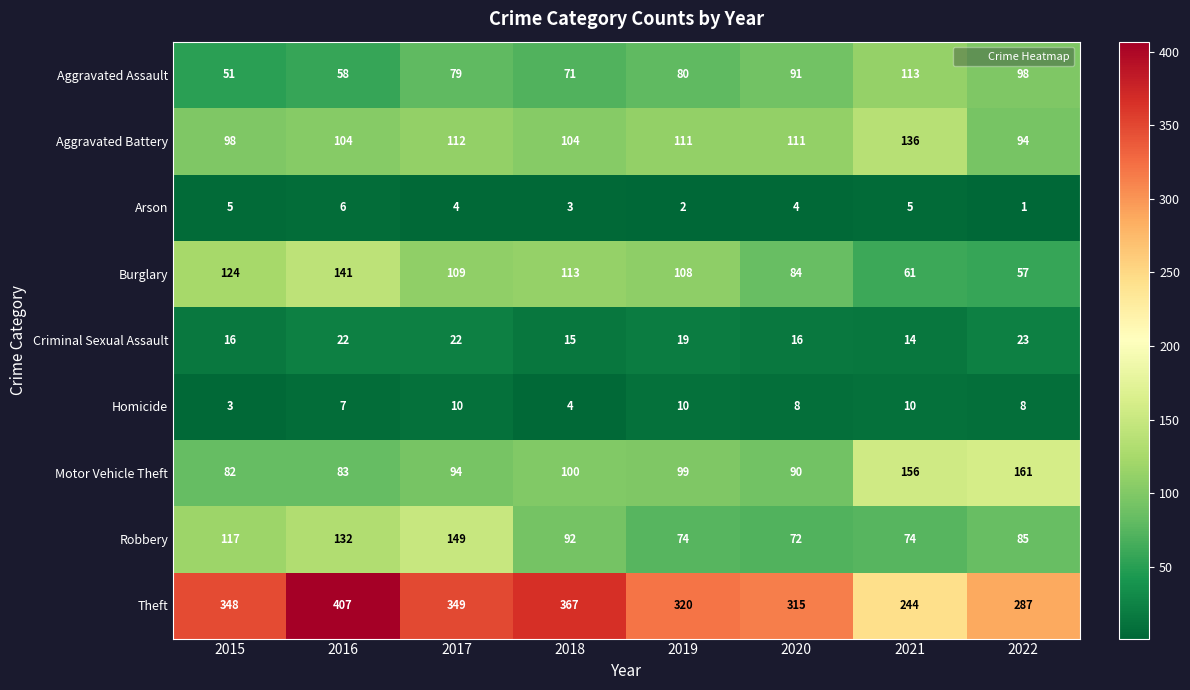

What is the difference between the maximum and second lowest values in the Aggravated Assault series?

55